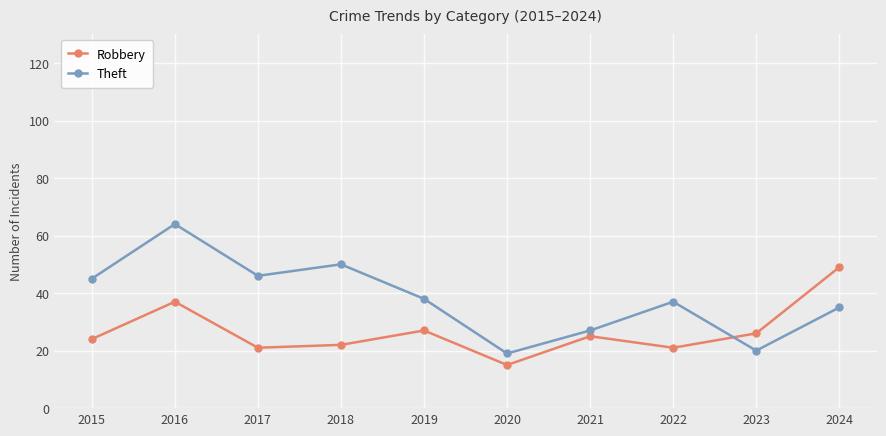

What is the value of the Robbery point at the 4th from the left?

22